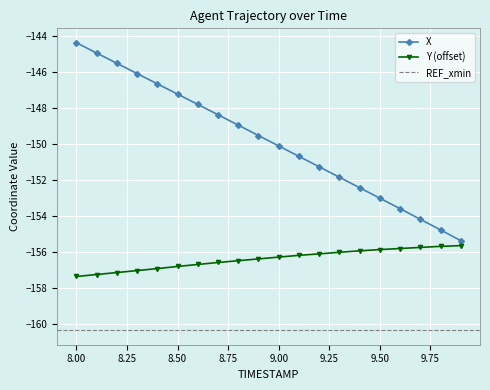

Which category has the highest value across all series?

8.0